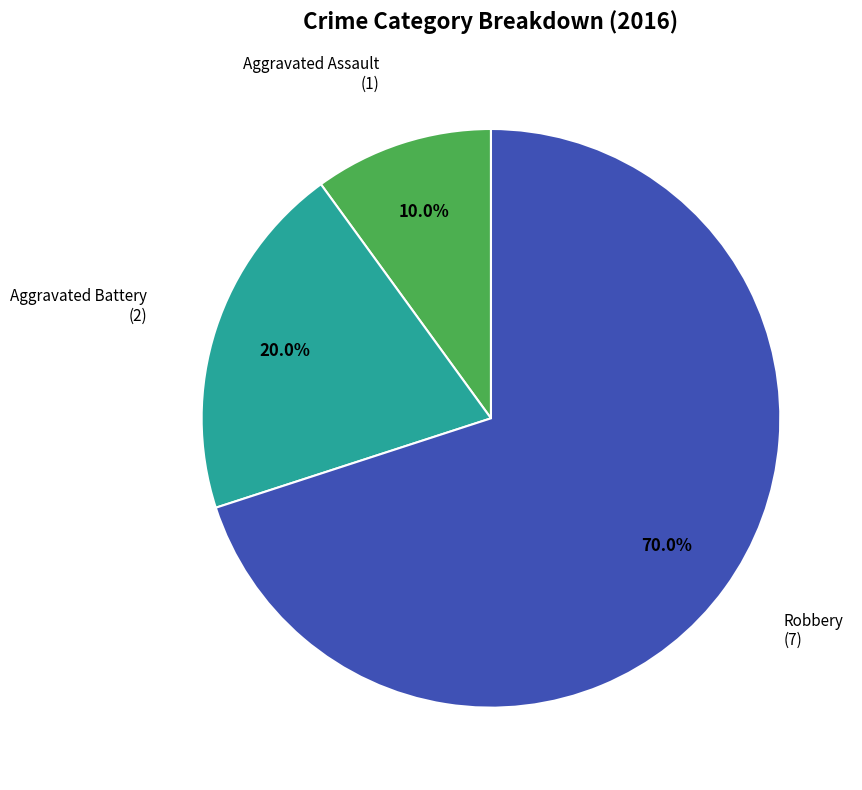

Is there any slice that represents more than half of the pie?

Yes